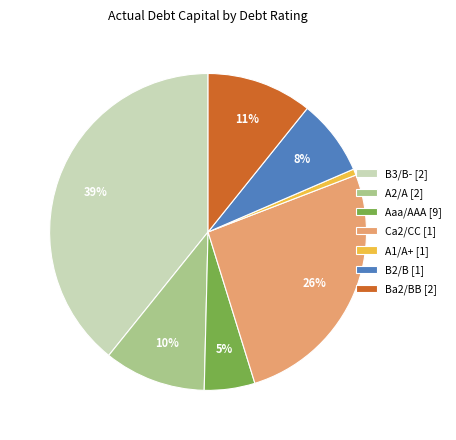

Combined, do B3/B- [2] and B2/B [1] account for over 50%?

No